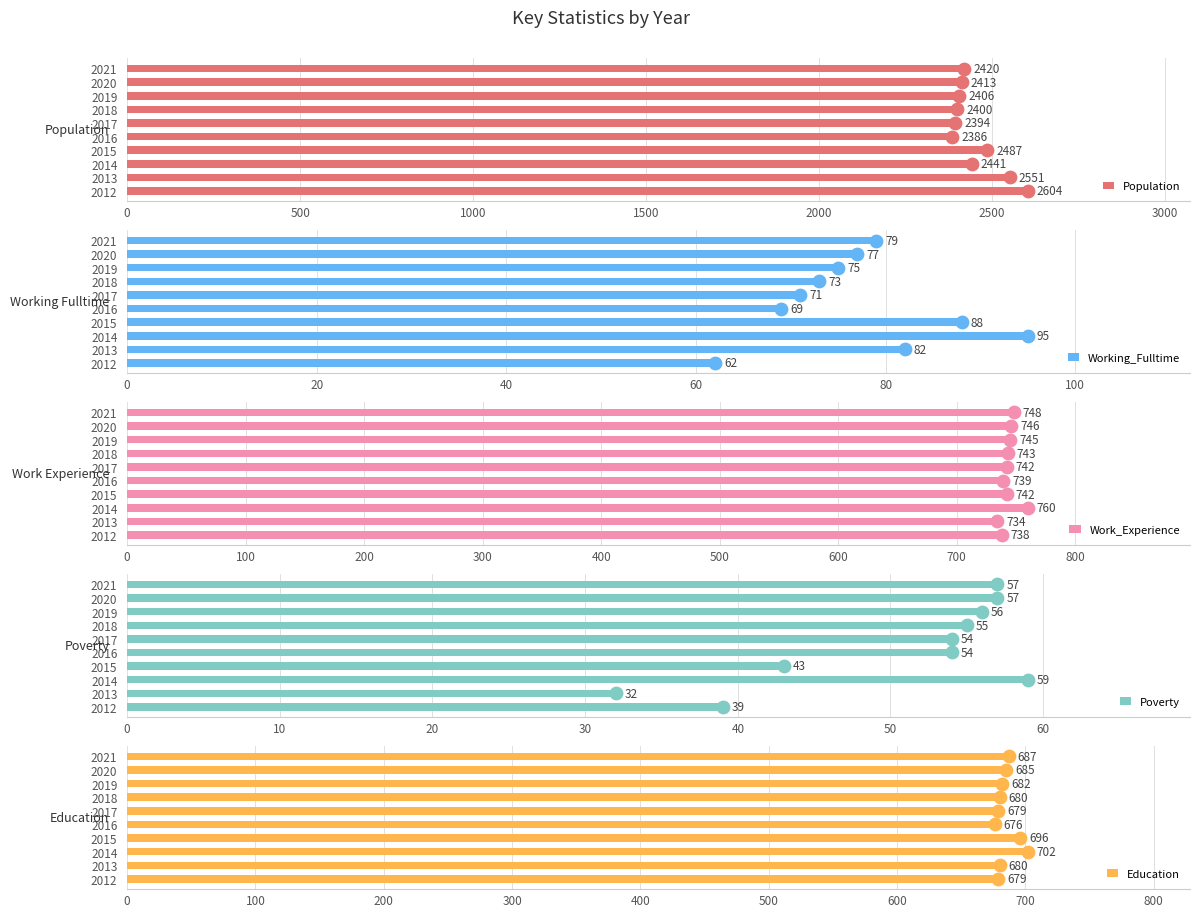

At which label is Population closest to 2495?

2015